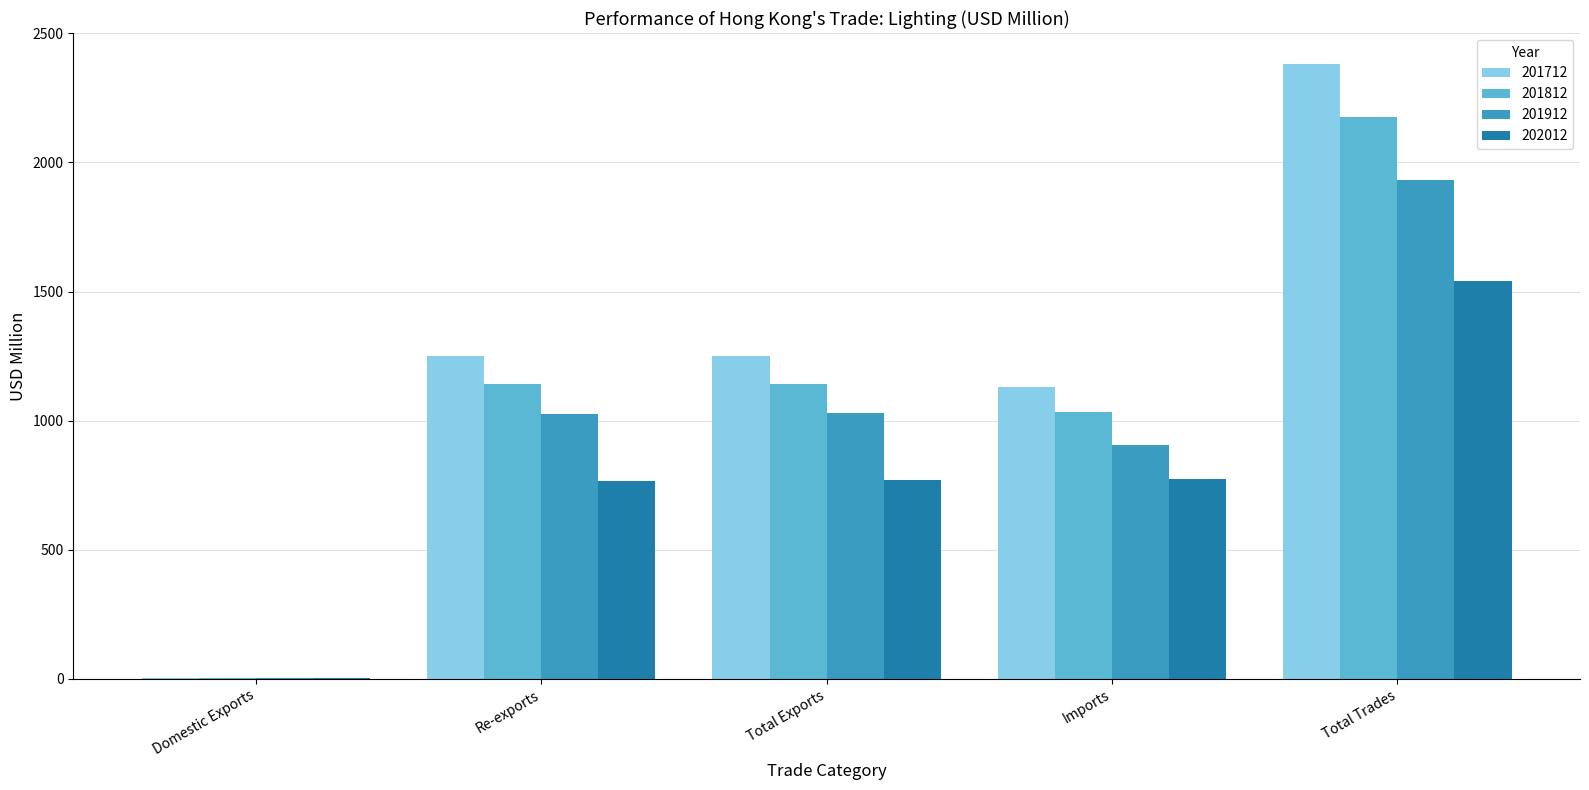

Which series has the largest range (max minus min)?

201712